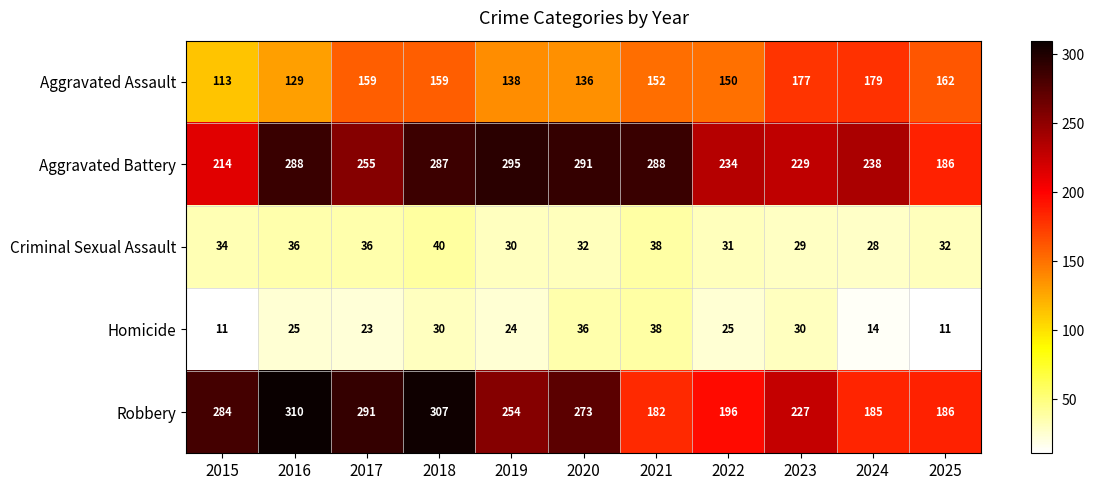

What is the total value across all series at 2015?

656